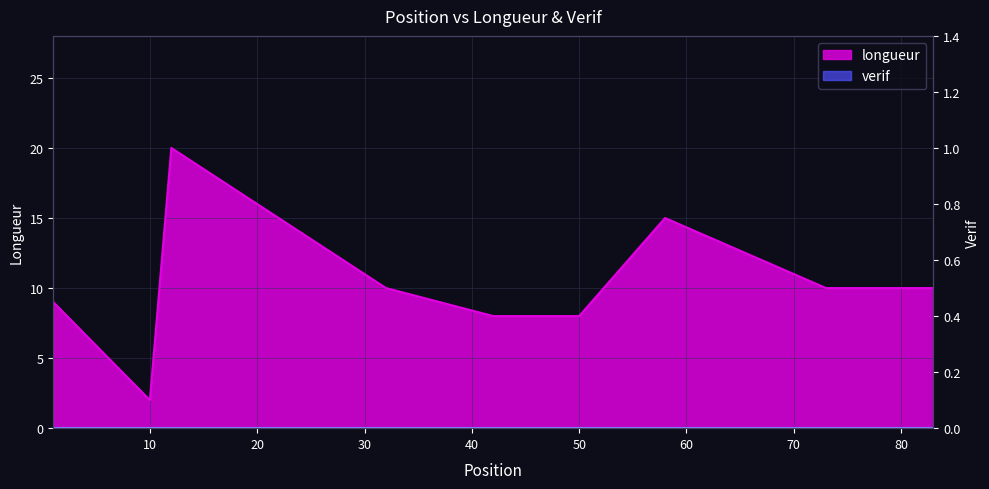

The value at 32 is 15. True or false?

False